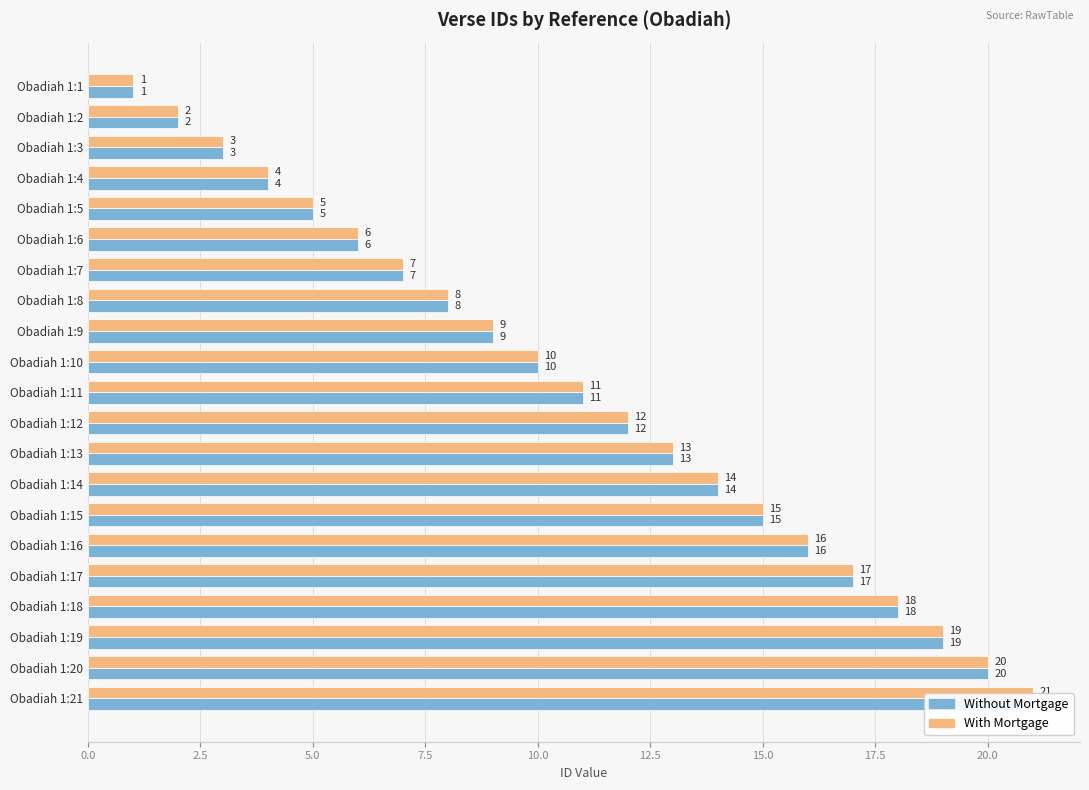

The value of Without Mortgage at Obadiah 1:7 is 3. True or false?

False